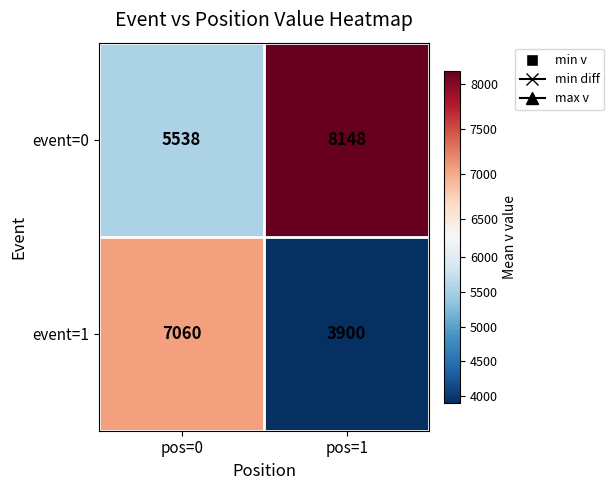

At which category does the chart reach its minimum across all series?

pos=1